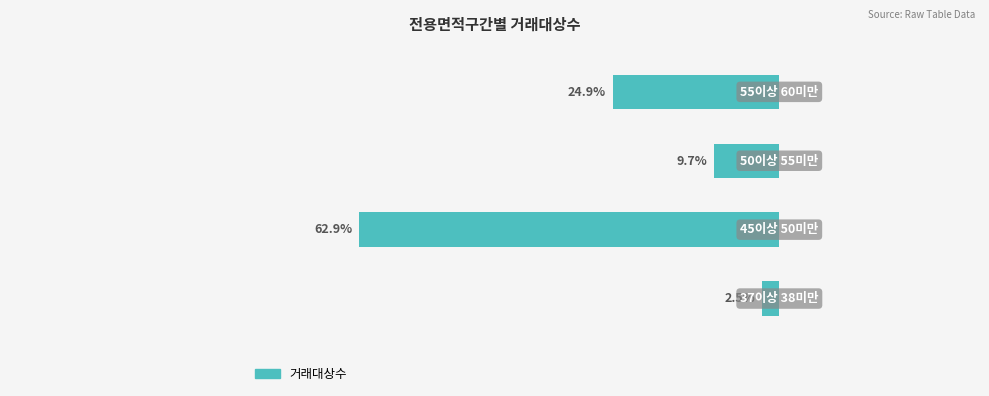

Which label corresponds to the largest value in the chart?

45이상 50미만